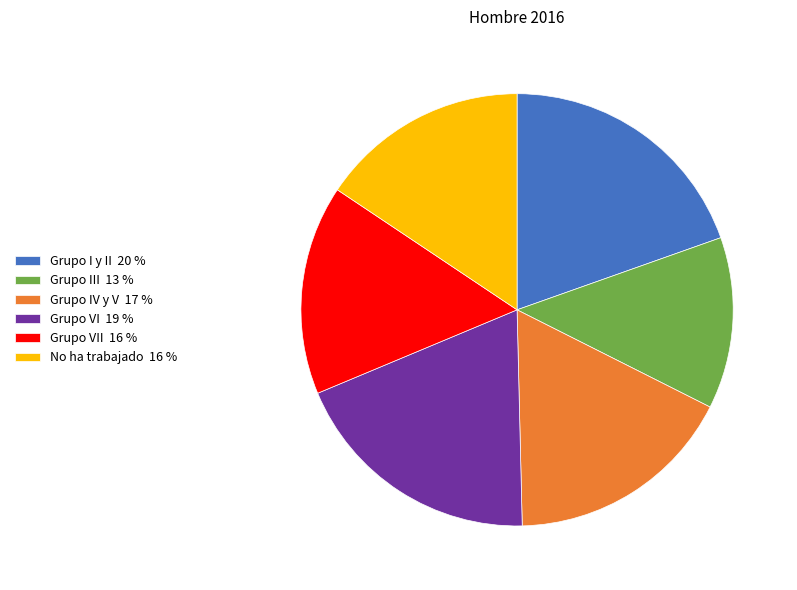

Is it true that Grupo IV y V 17 % is 31% of the pie?

False